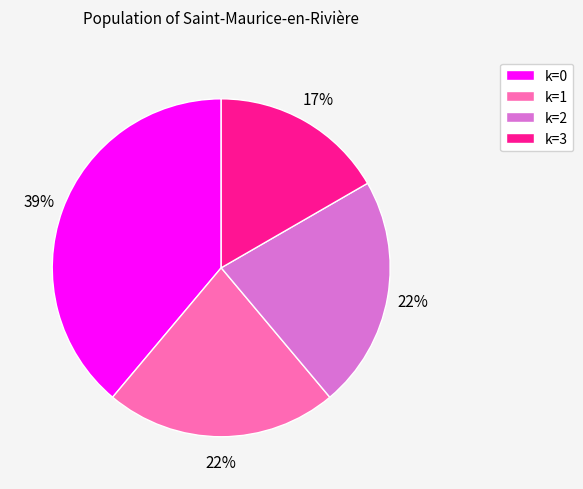

Count the number of slices in the pie.

4